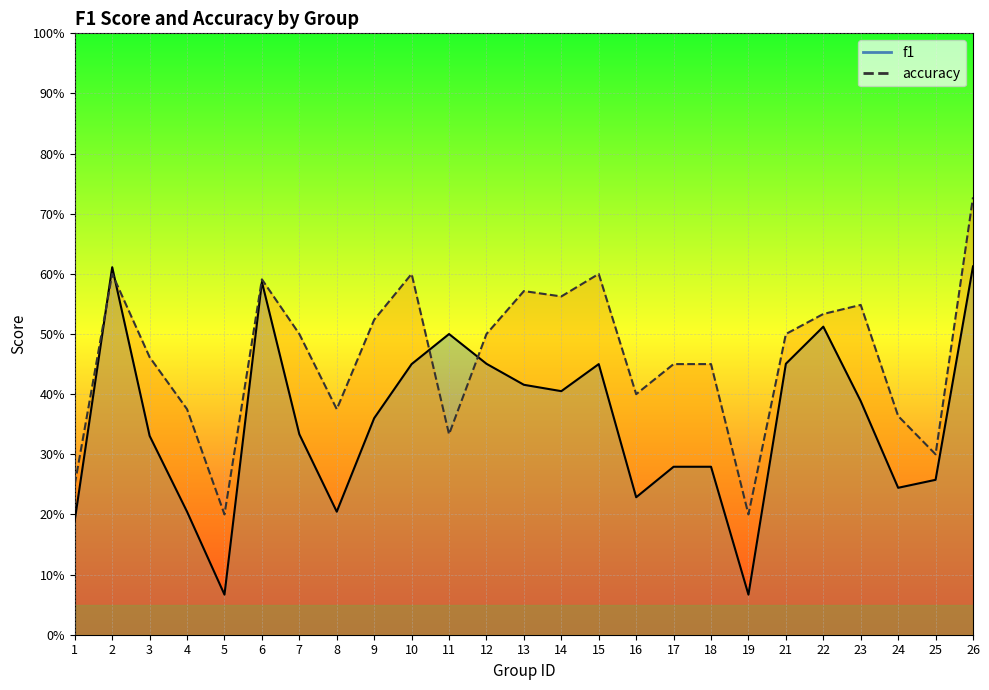

What is the approximate value of accuracy at 24?

0.4